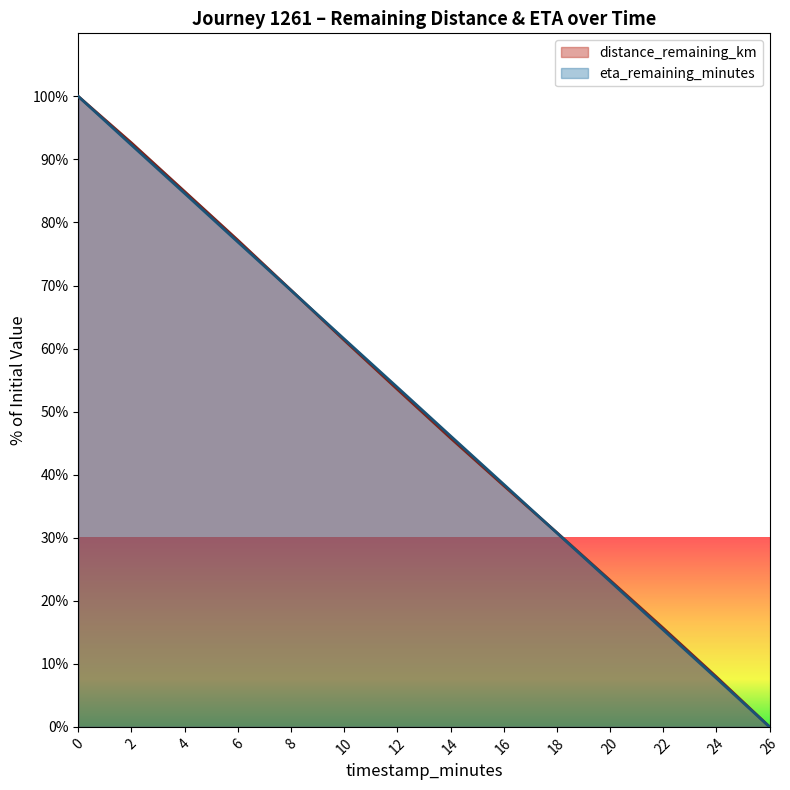

Reading left to right, extract all data points from this chart.

distance_remaining_km: 0=100.0	2=92.6	4=84.9	6=77.2	8=69.3	10=61.3	12=53.5	14=45.8	16=38.3	18=30.8	20=23.3	22=15.7	24=7.9	26=0.0
eta_remaining_minutes: 0=100.0	2=92.3	4=84.6	6=76.9	8=69.2	10=61.5	12=53.9	14=46.1	16=38.5	18=30.8	20=23.1	22=15.4	24=7.7	26=0.0